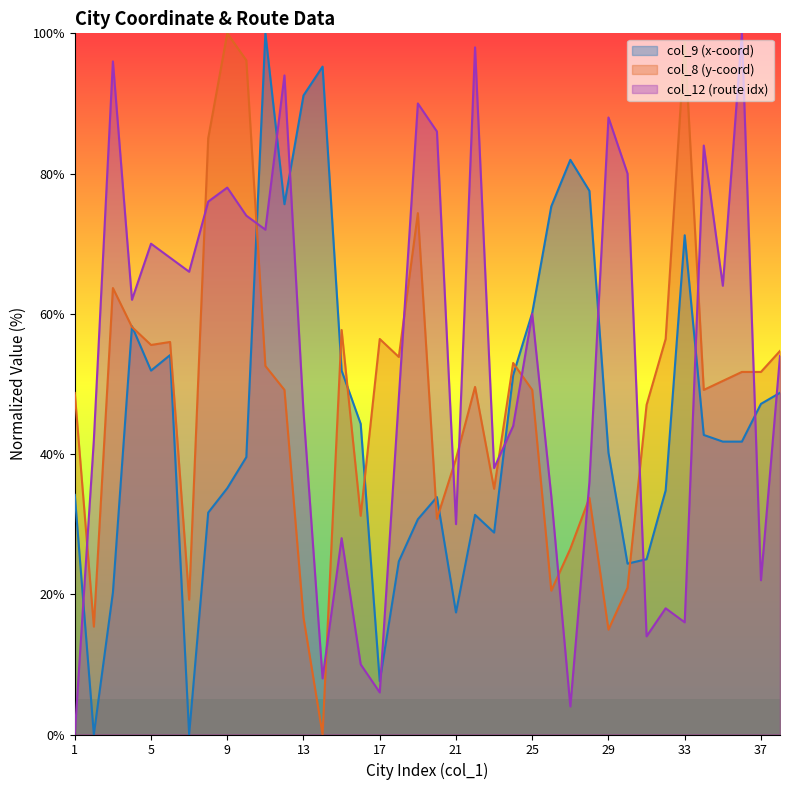

True or false: col_12 has more than 1 interior local peaks.

True